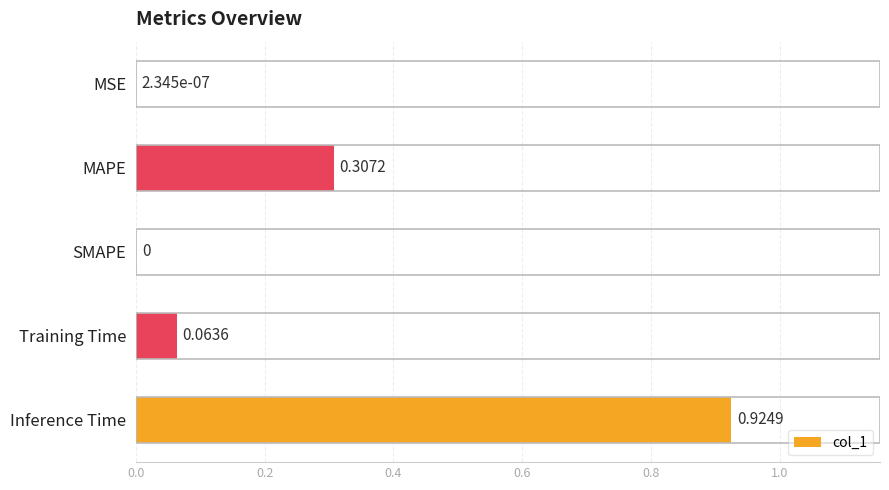

What is the sum of all values?

1.3